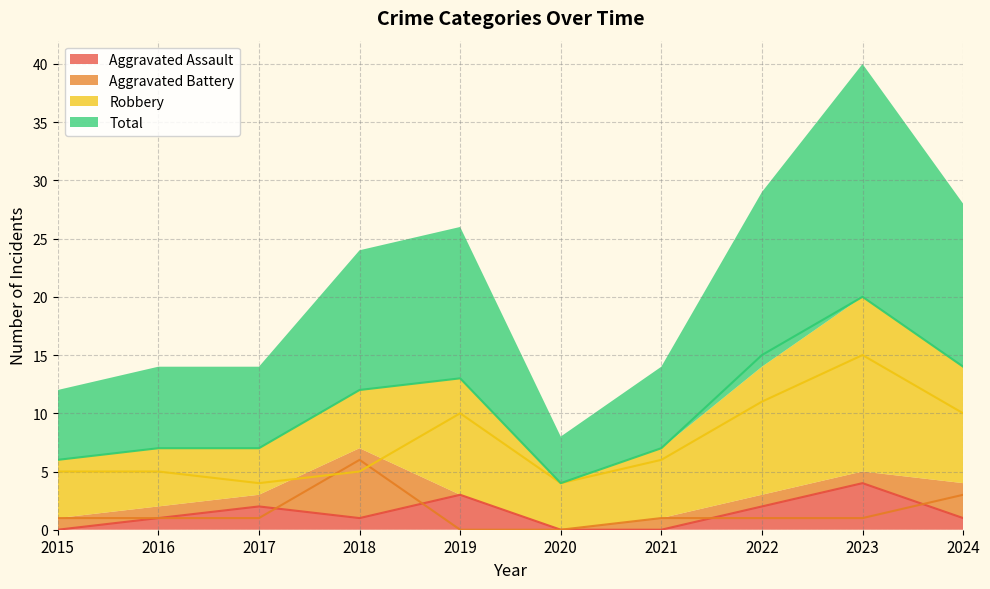

How many lines are shown in the chart?

4